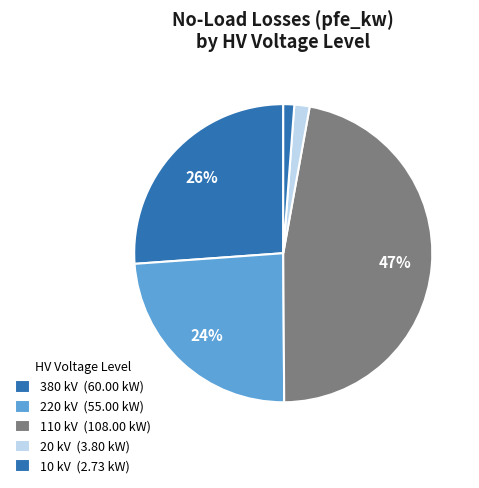

Which slice is the smallest?

10